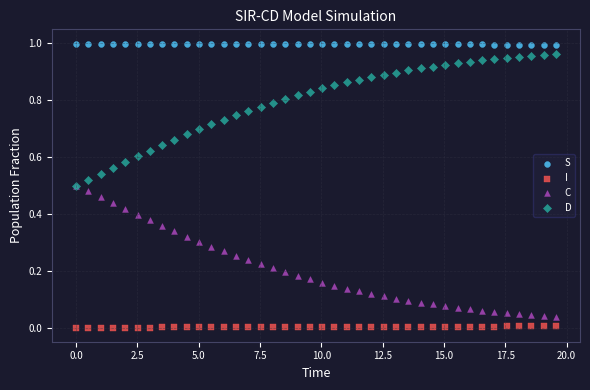

Which series reaches the minimum Y coordinate?

I